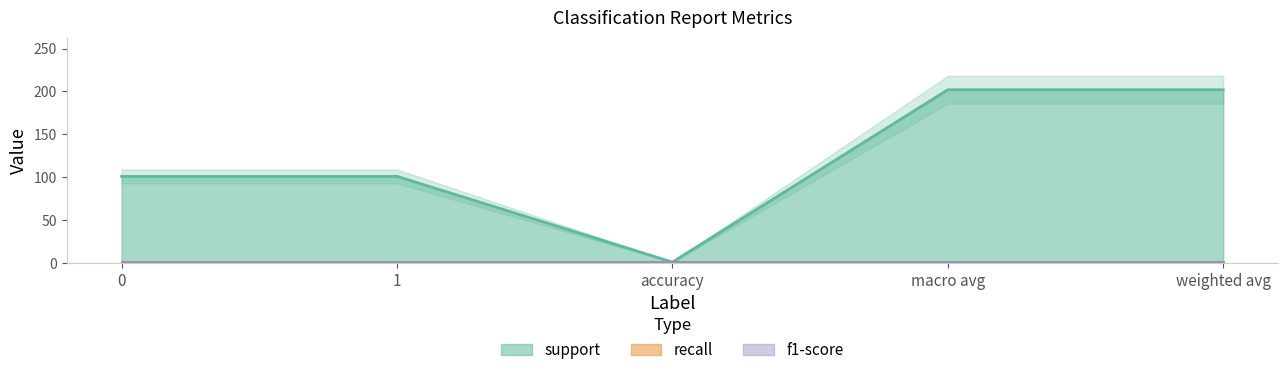

What are all the series names shown in the legend?

support, recall, f1-score